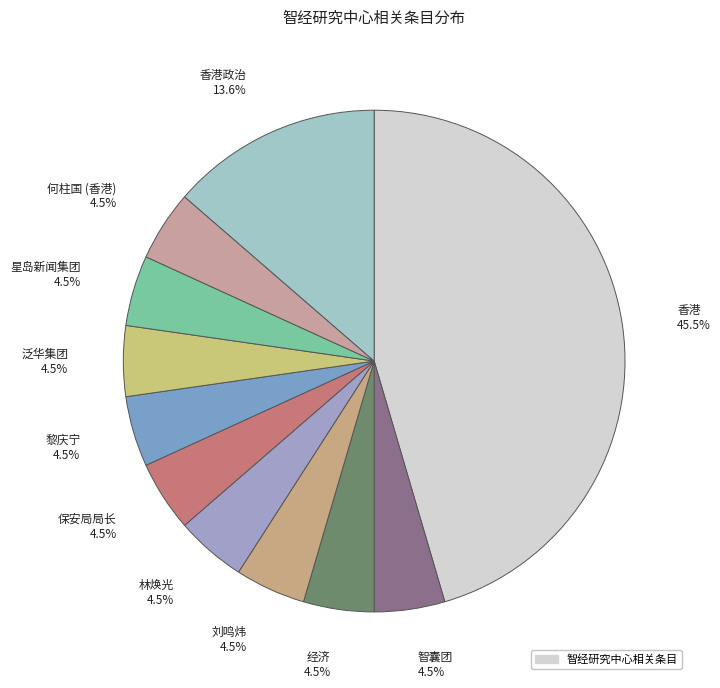

Is the sum of 黎庆宁 4.5% and 保安局局长 4.5% greater than half?

No